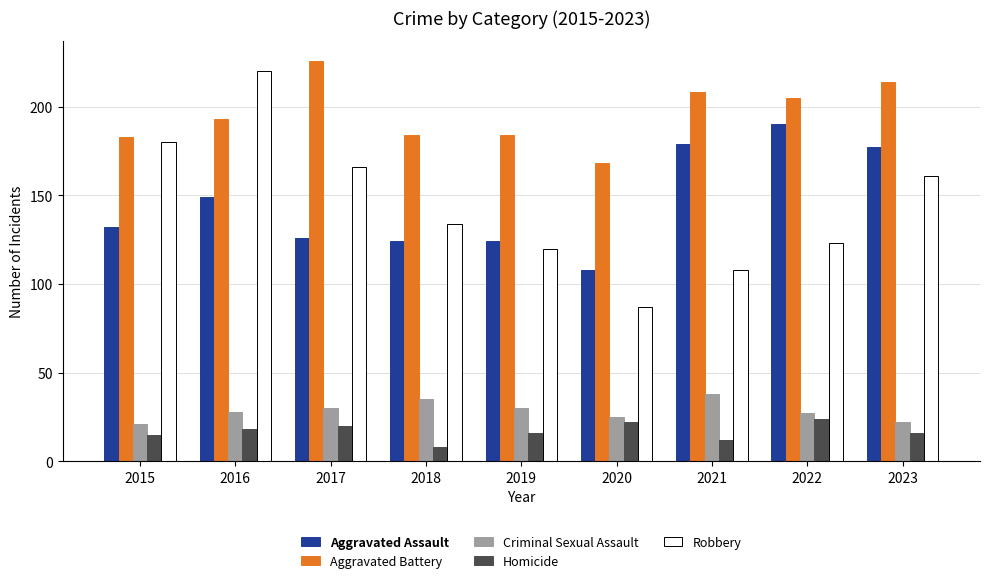

What is the sum of the Homicide values at 2017 and 2020?

42